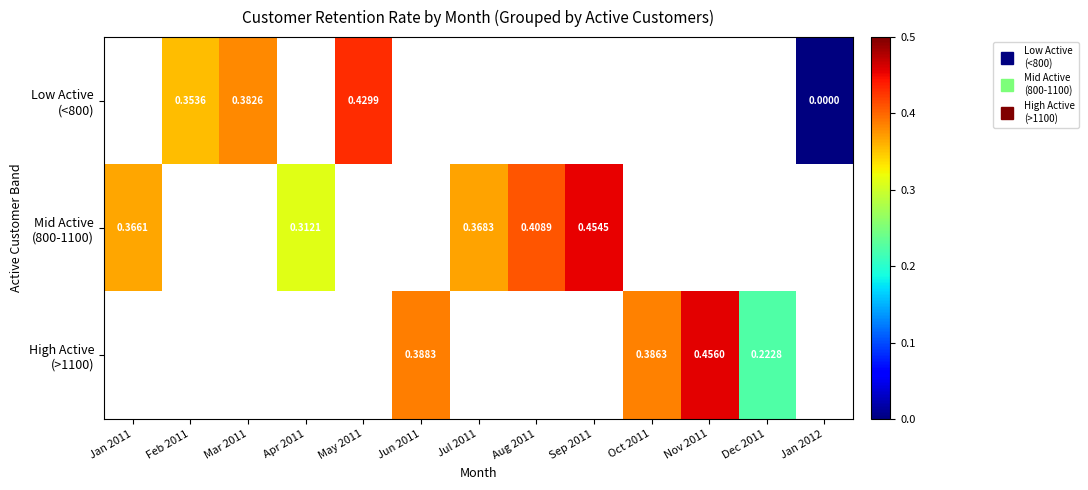

How many data points does each series have?

13